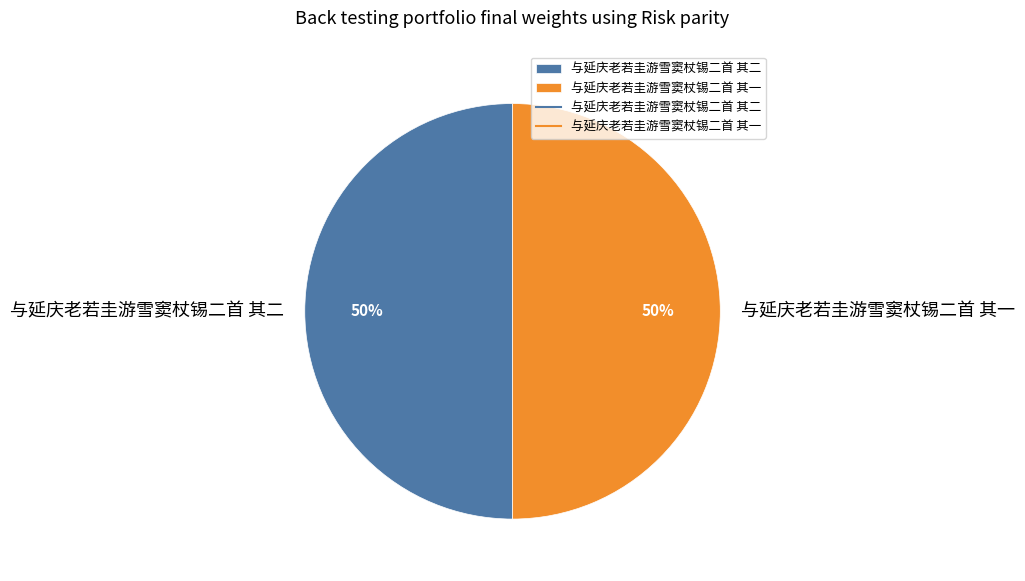

Combined, do 与延庆老若圭游雪窦杖锡二首 其二 and 与延庆老若圭游雪窦杖锡二首 其一 account for over 50%?

Yes